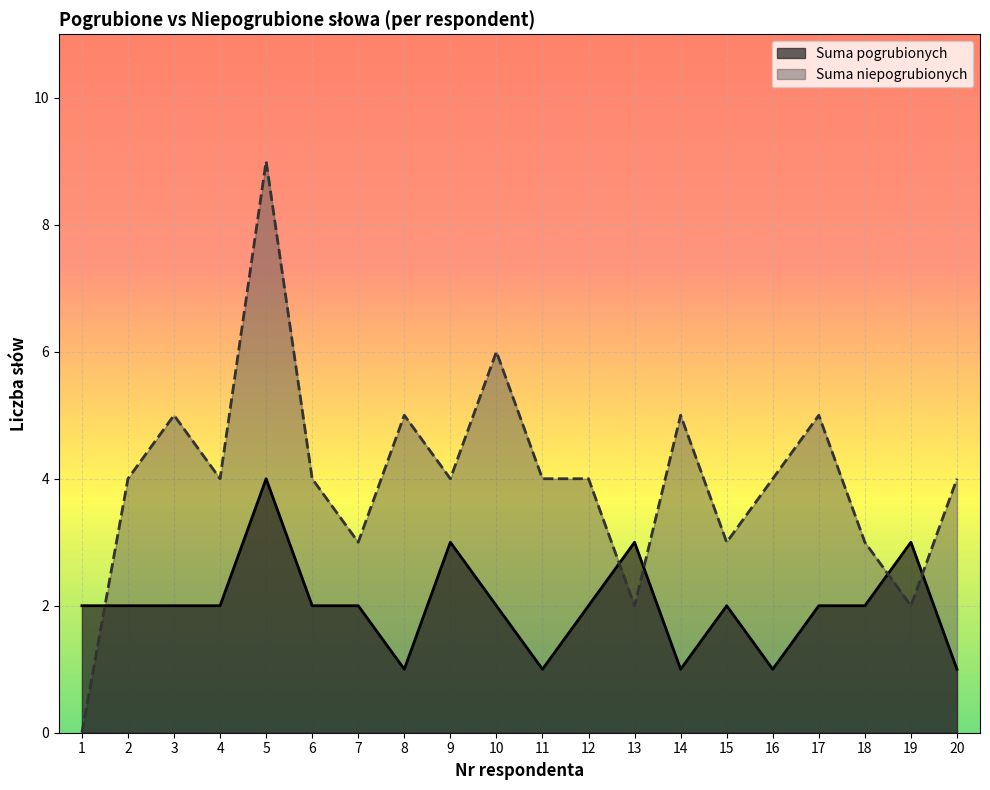

What is the spread (max minus min) of values at 10?

4